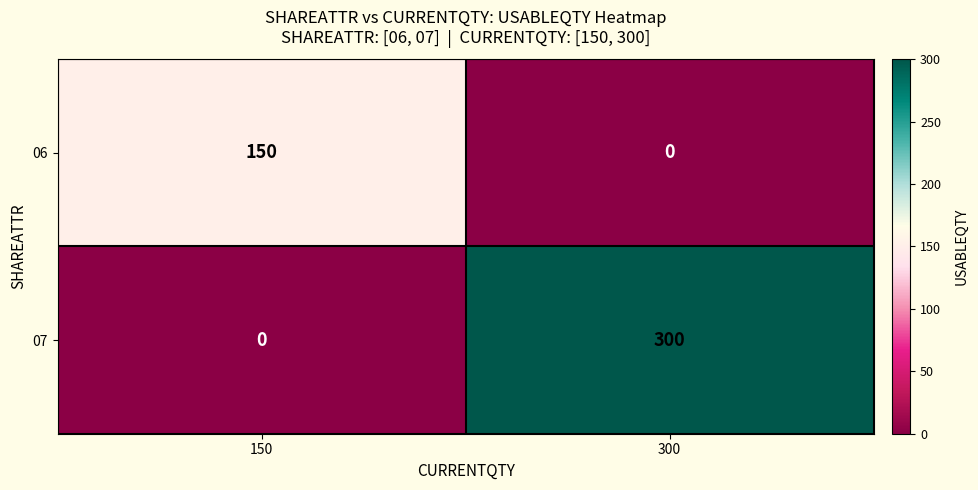

How many categories are shown in the chart?

2